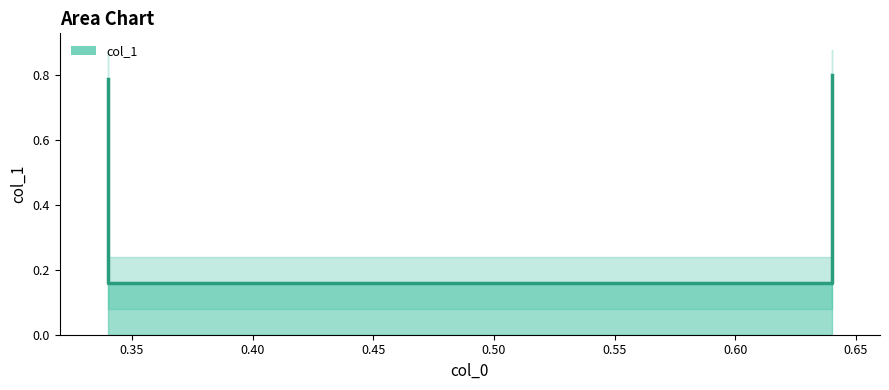

What value does the data have at 0.64?

0.2